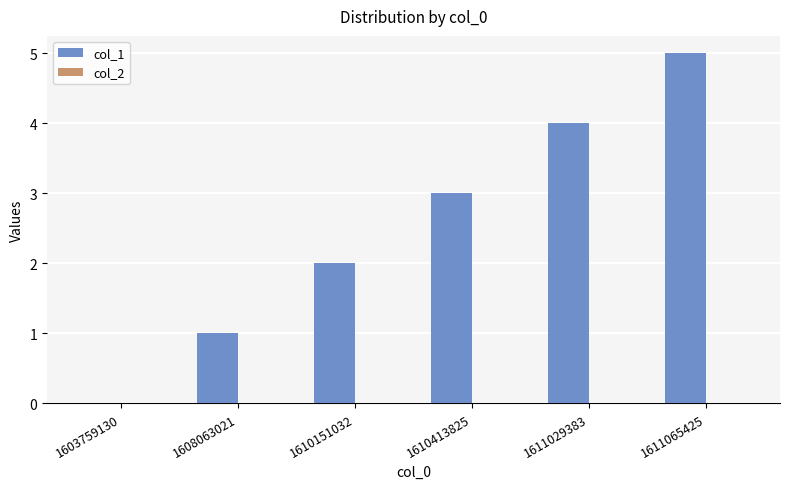

What is the ratio of the value at 1611065425 to the value at 1610413825?

1.7